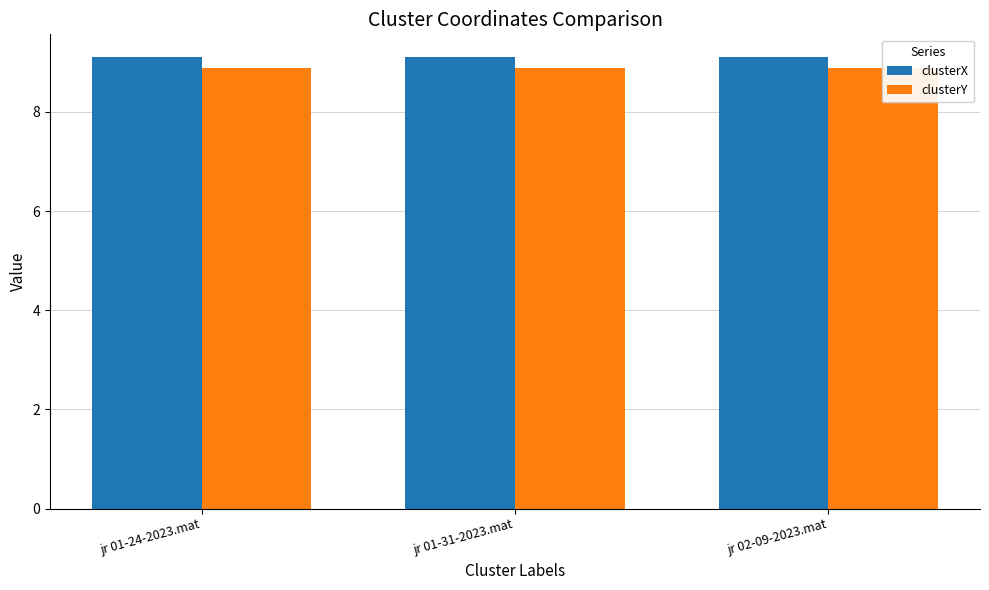

Is it true that clusterX equals 12.7 at jr 01-31-2023.mat?

False